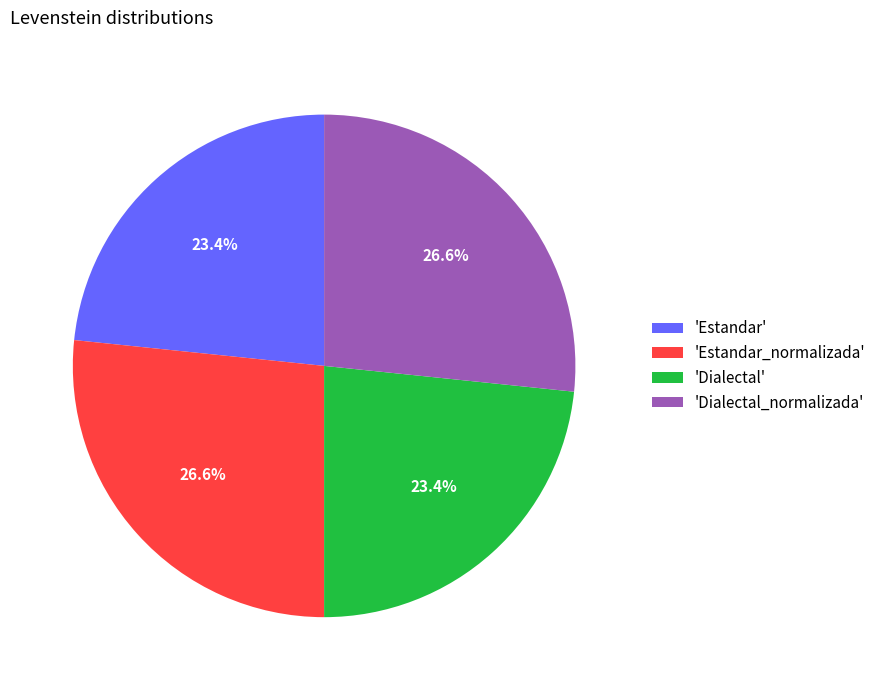

To the nearest percent, what is the difference between the largest and smallest slice percentages?

3%